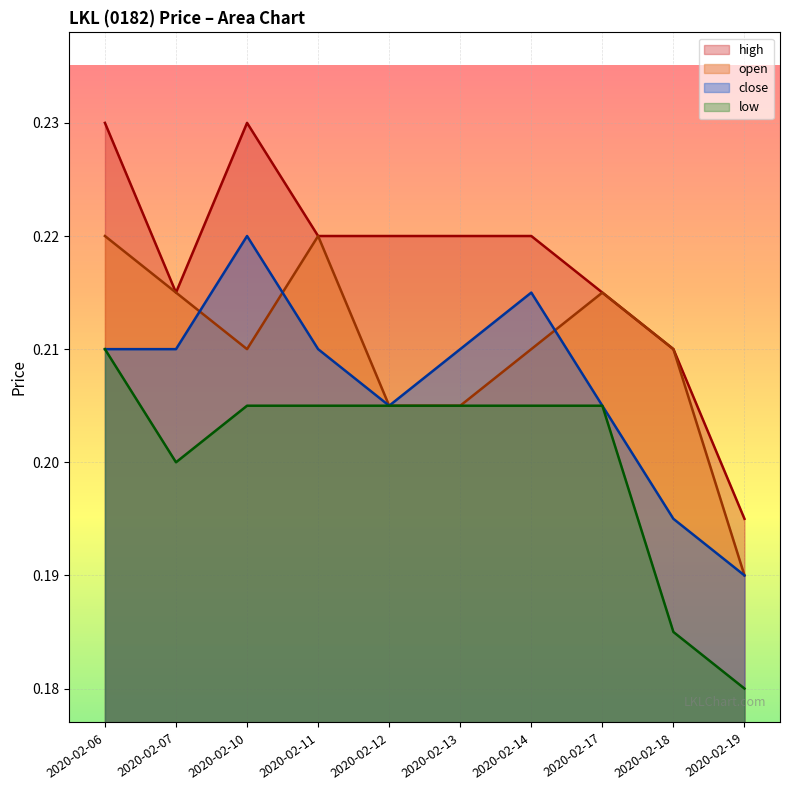

Which category has the highest value in the close series?

2020-02-10